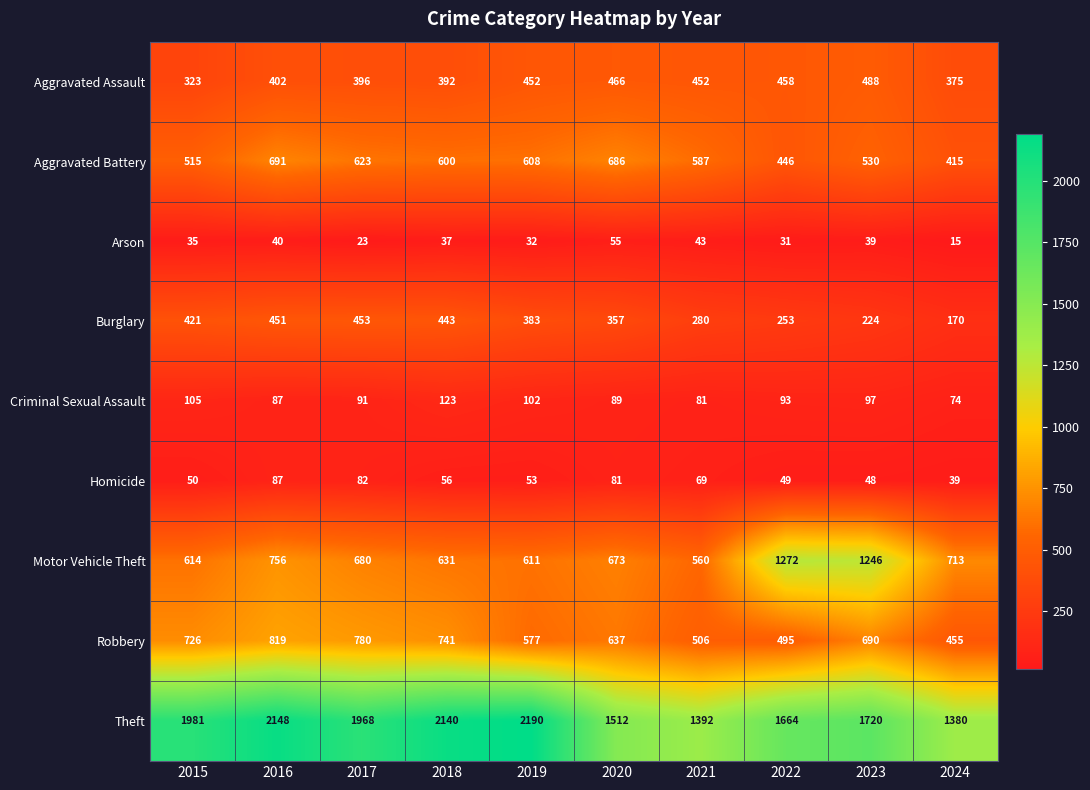

What is the sum of the Arson values at 2021 and 2022?

74